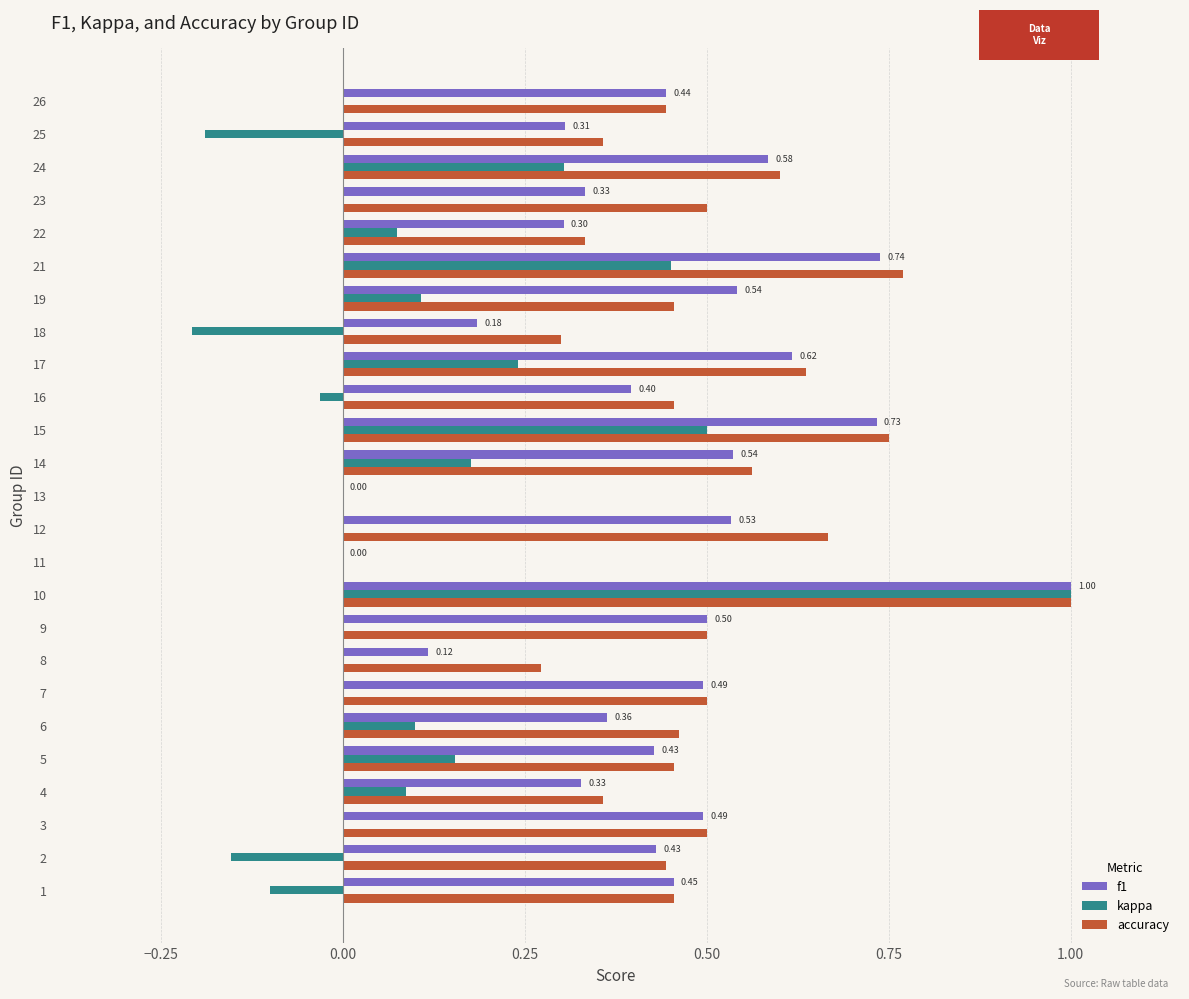

What is the total value across all series at 24?

1.5